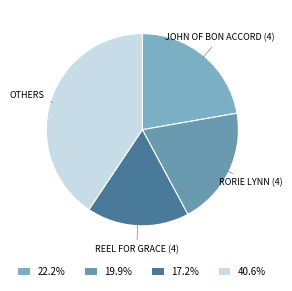

Is there any slice that represents more than half of the pie?

No